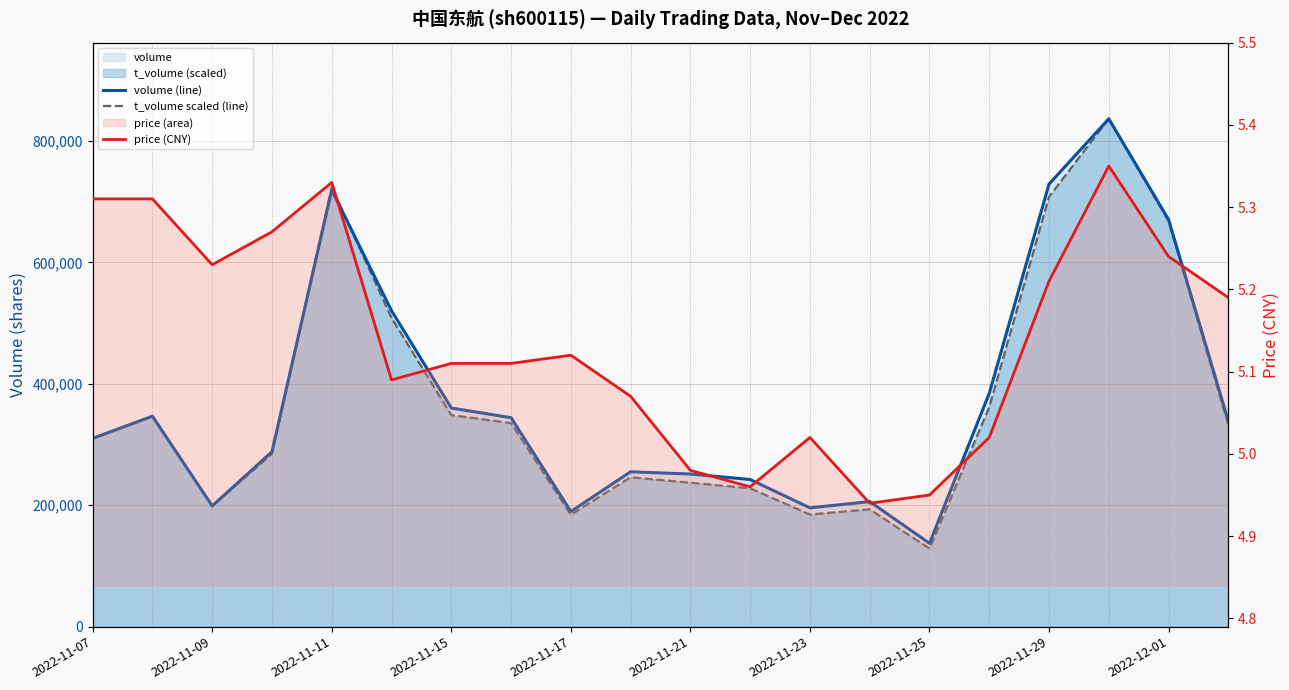

What is the difference between the maximum and minimum values in the volume (line) series?

699313.0